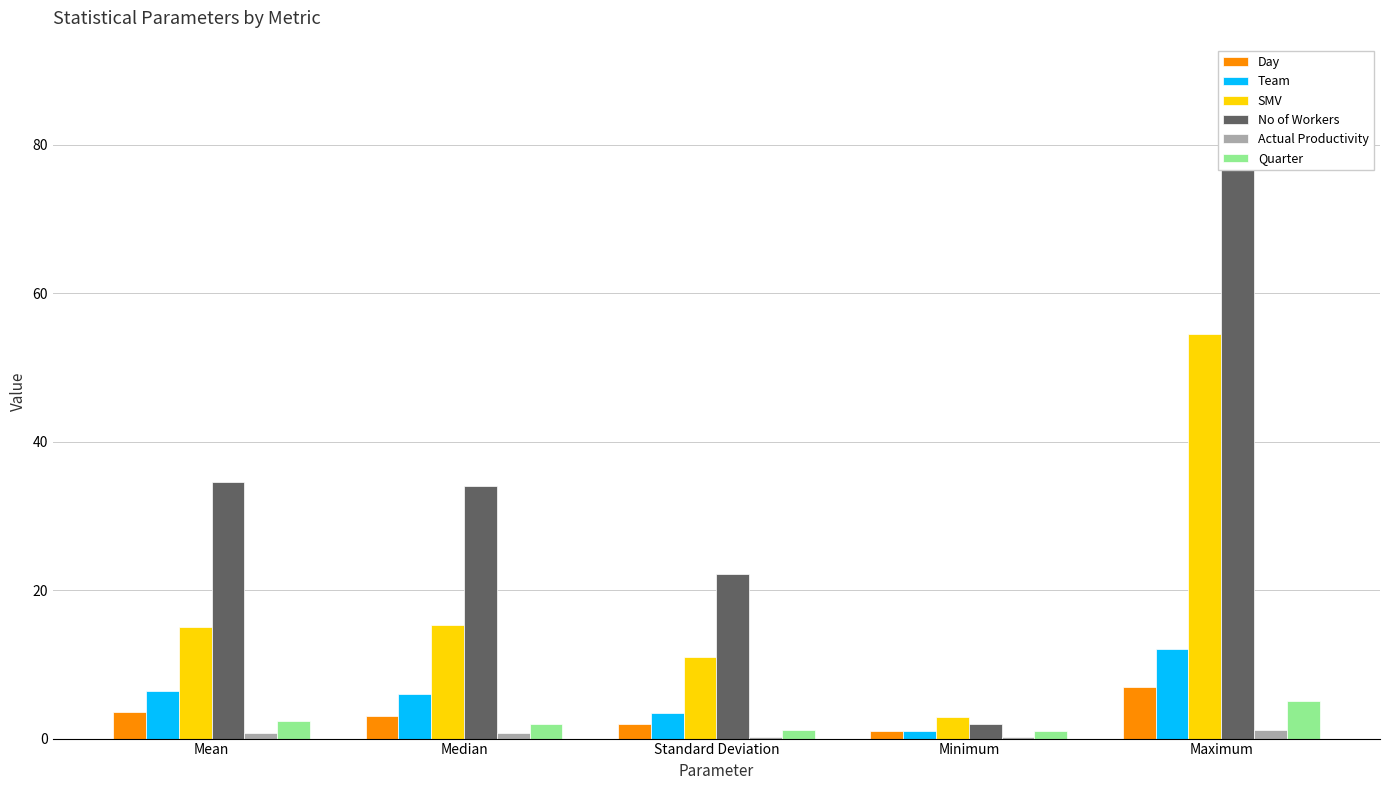

At which label does Actual Productivity reach its minimum?

Standard Deviation